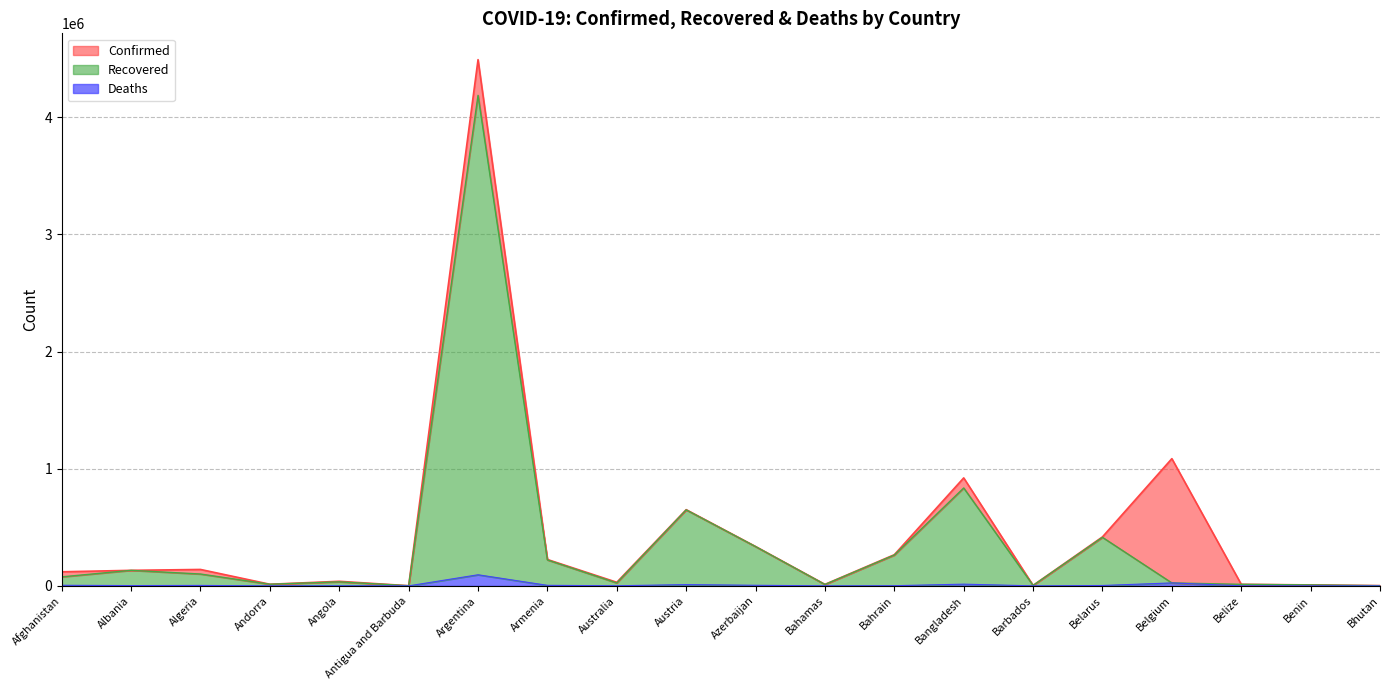

What is the value of the Recovered point at the 9th from the left?

24732